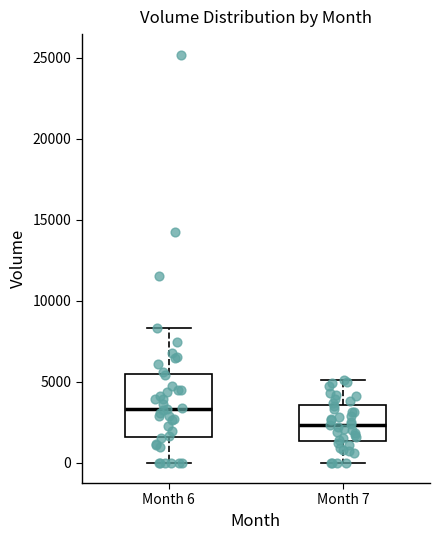

Reading left to right, transcribe this box plot: for each box, give where its median line is, the range the box spans, and where its two whiskers end, as read against the y-axis. The values are not printed on the chart, so give them approximately, as read against the axis.

Month 6: median 3500, box 1500 to 5500, whiskers 0 to 8500
Month 7: median 2500, box 1500 to 3500, whiskers 0 to 5000